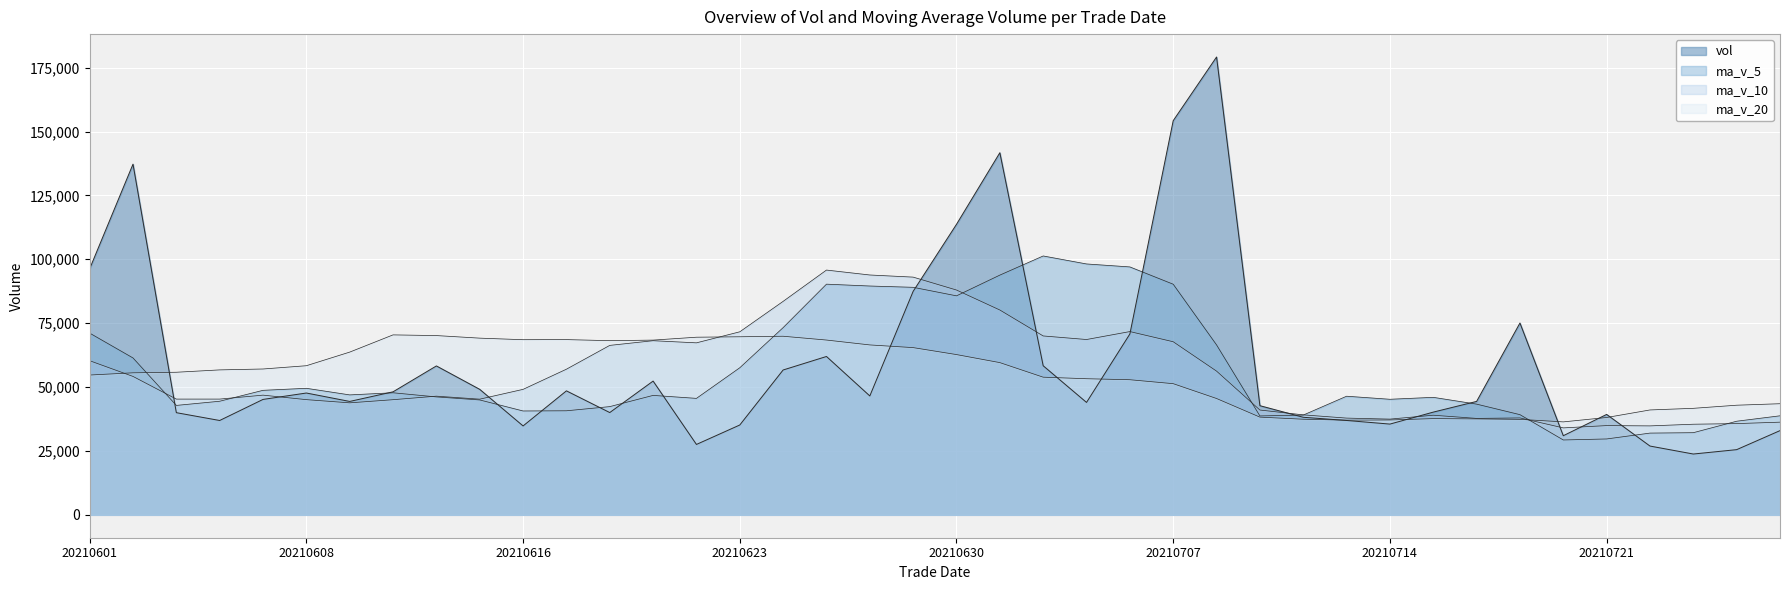

What is the highest value of the ma_v_5 series?

101296.5